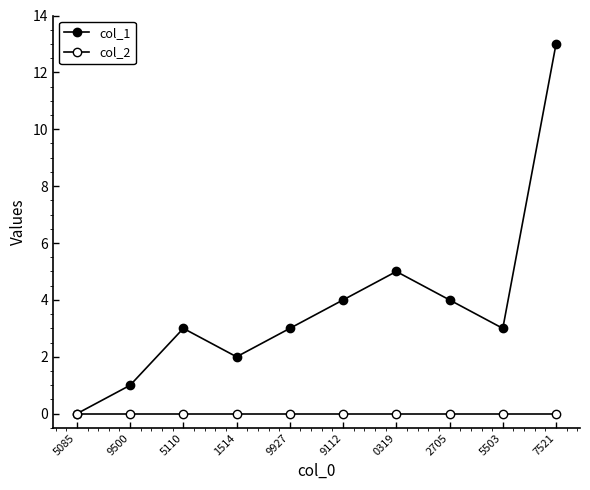

How many data points does each series have?

10